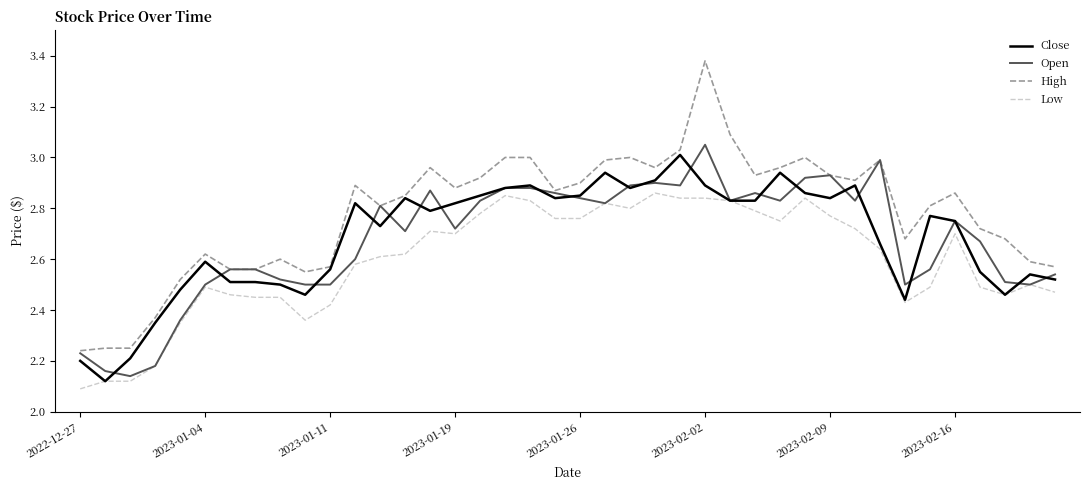

Which series has the largest total across all categories?

High